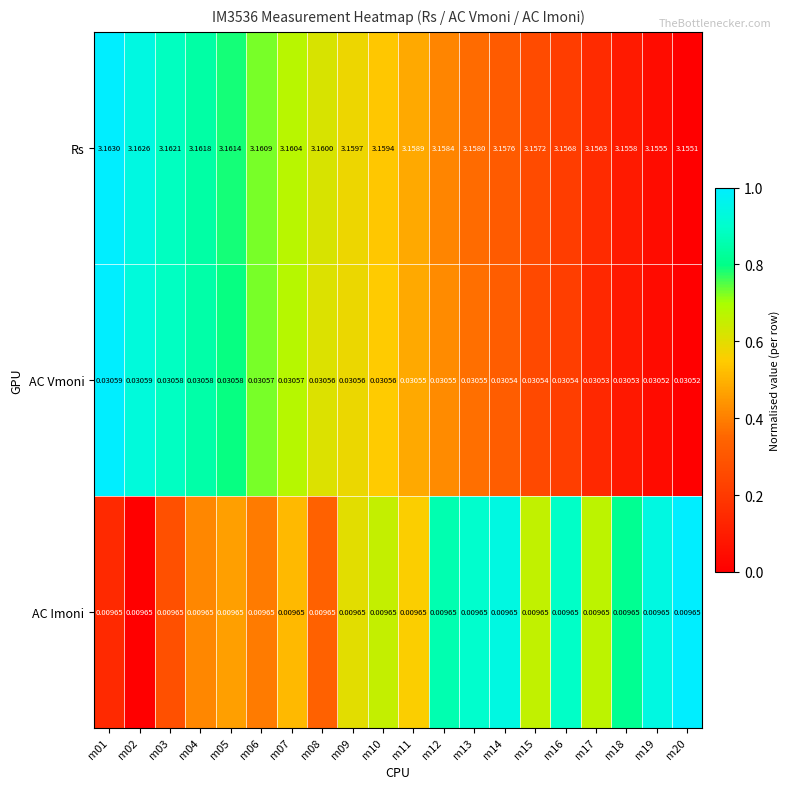

Which series has the largest total across all categories?

Rs